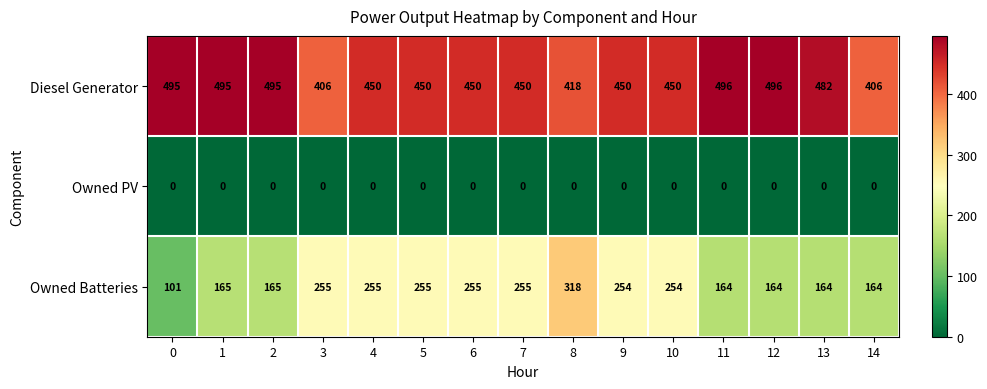

What is the highest value of the Owned Batteries series?

318